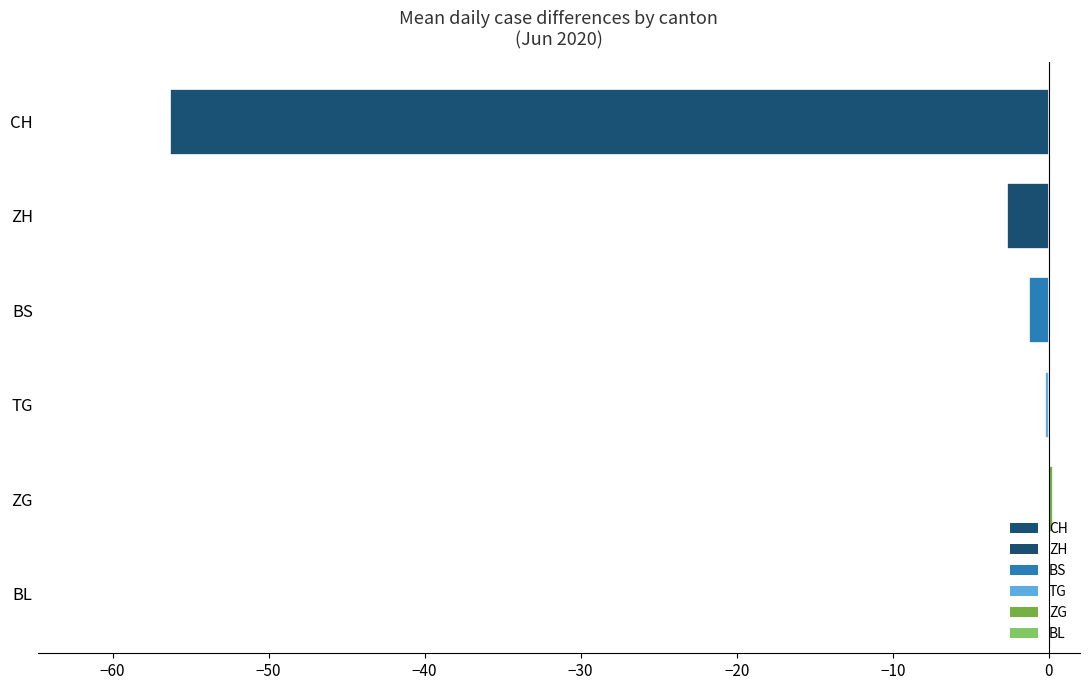

What is the sum of all values?

-60.2